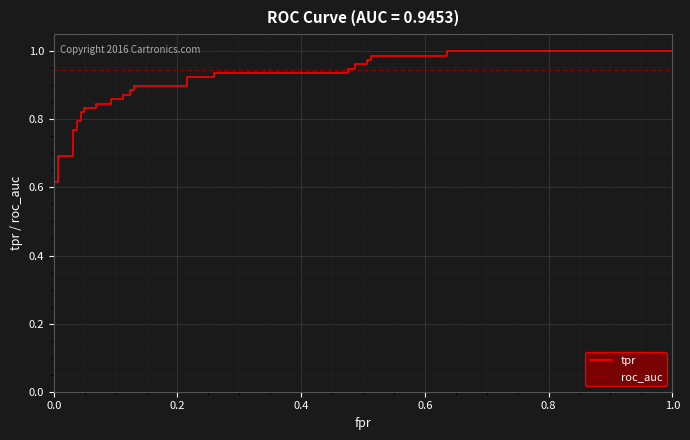

What are all the series names shown in the legend?

tpr, roc_auc